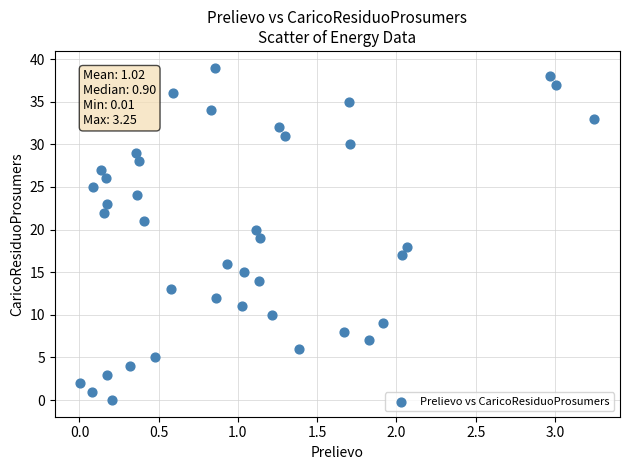

What is the range of Y values (max minus min)?

39